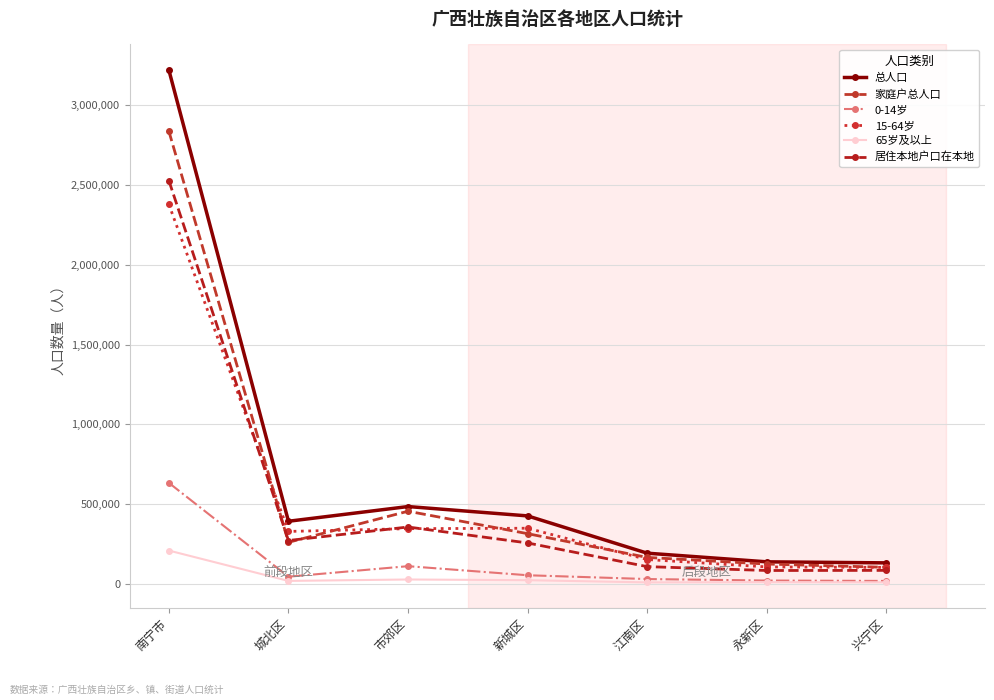

What is the label of the 3rd point from the right?

江南区